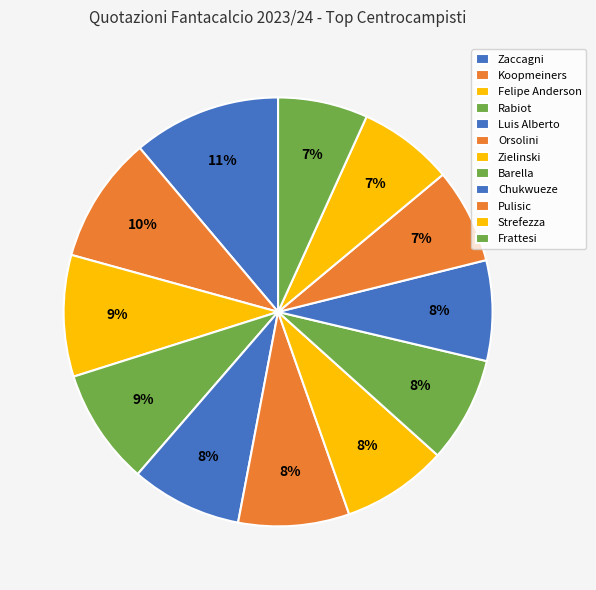

Which slice is the smallest?

Frattesi